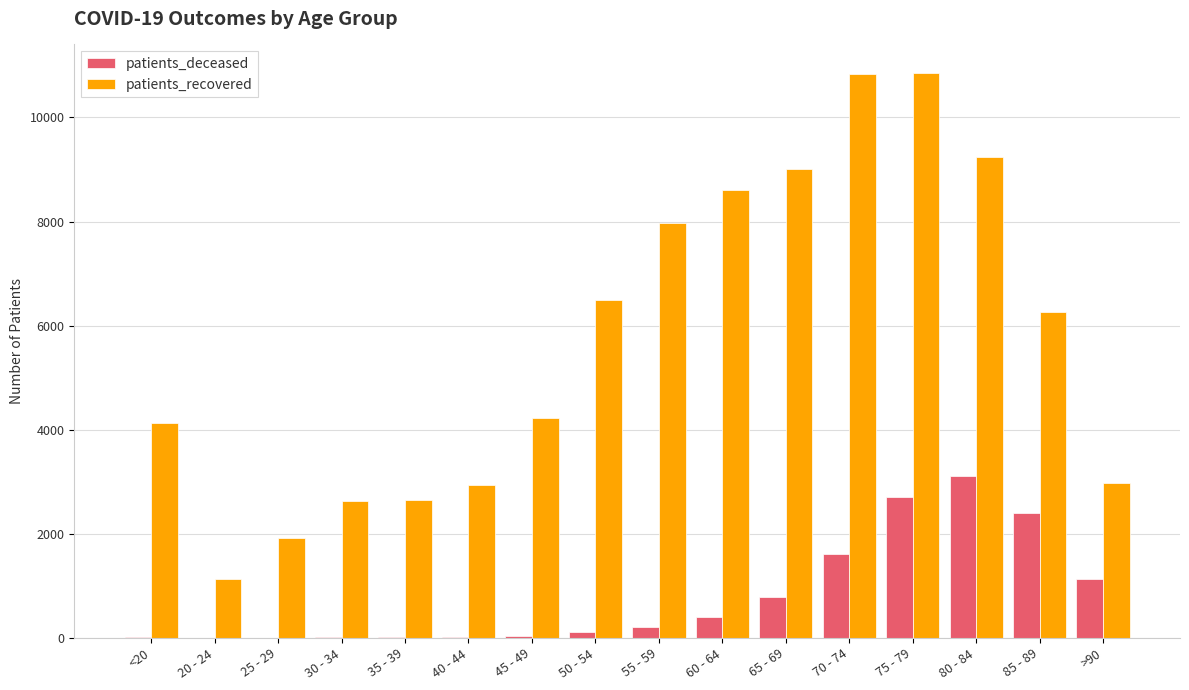

Which series has the largest total across all categories?

patients_recovered